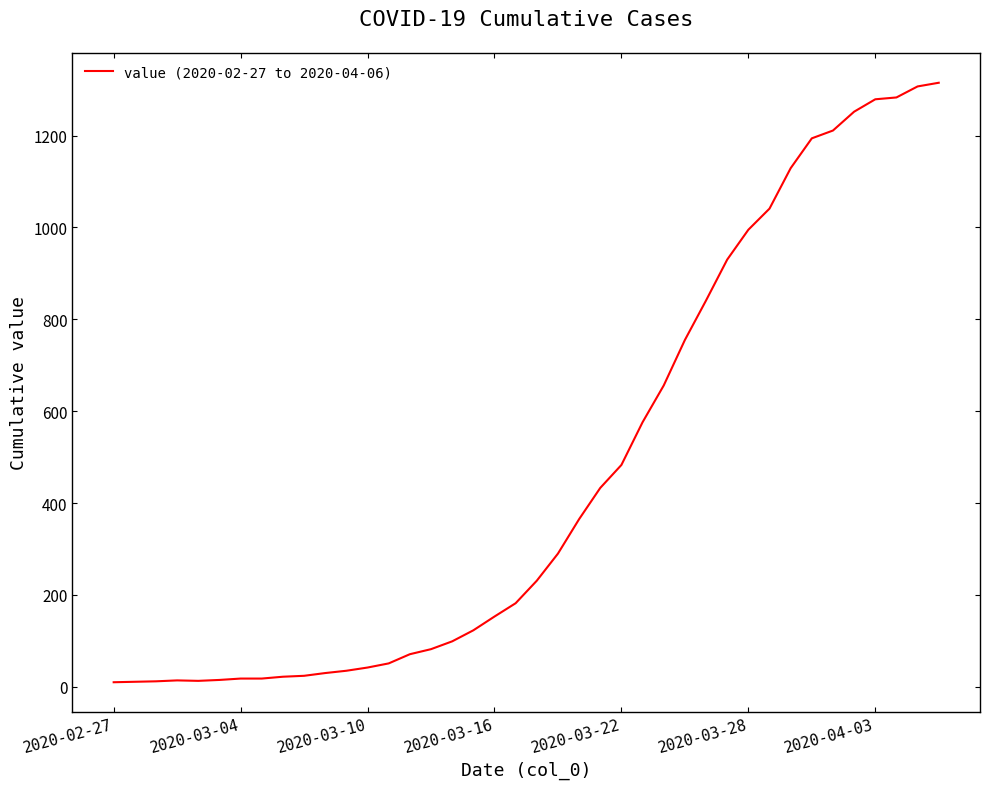

How many categories are shown in the chart?

40